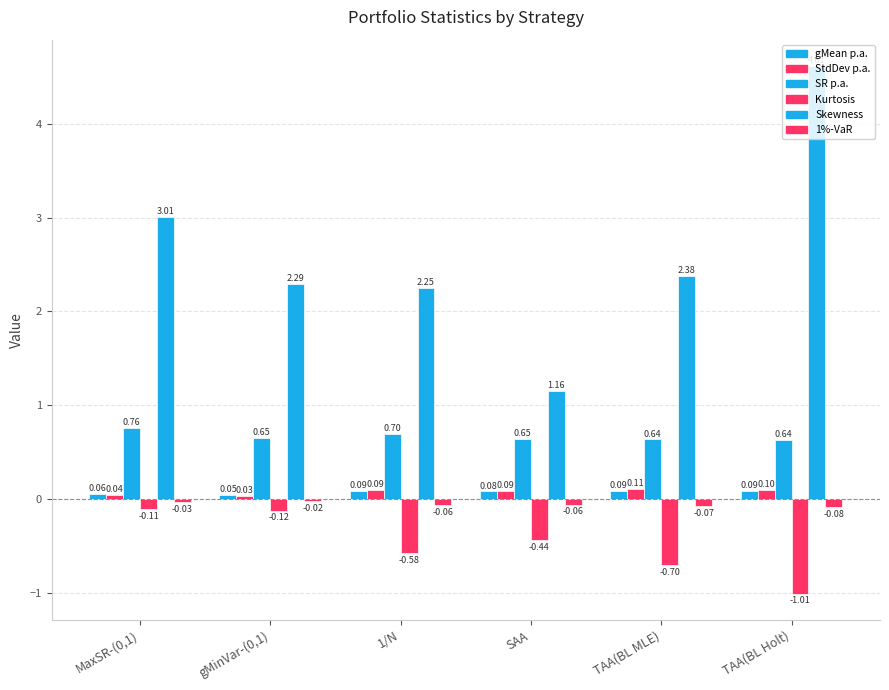

At which label is 1%-VaR closest to 0?

gMinVar-(0,1)